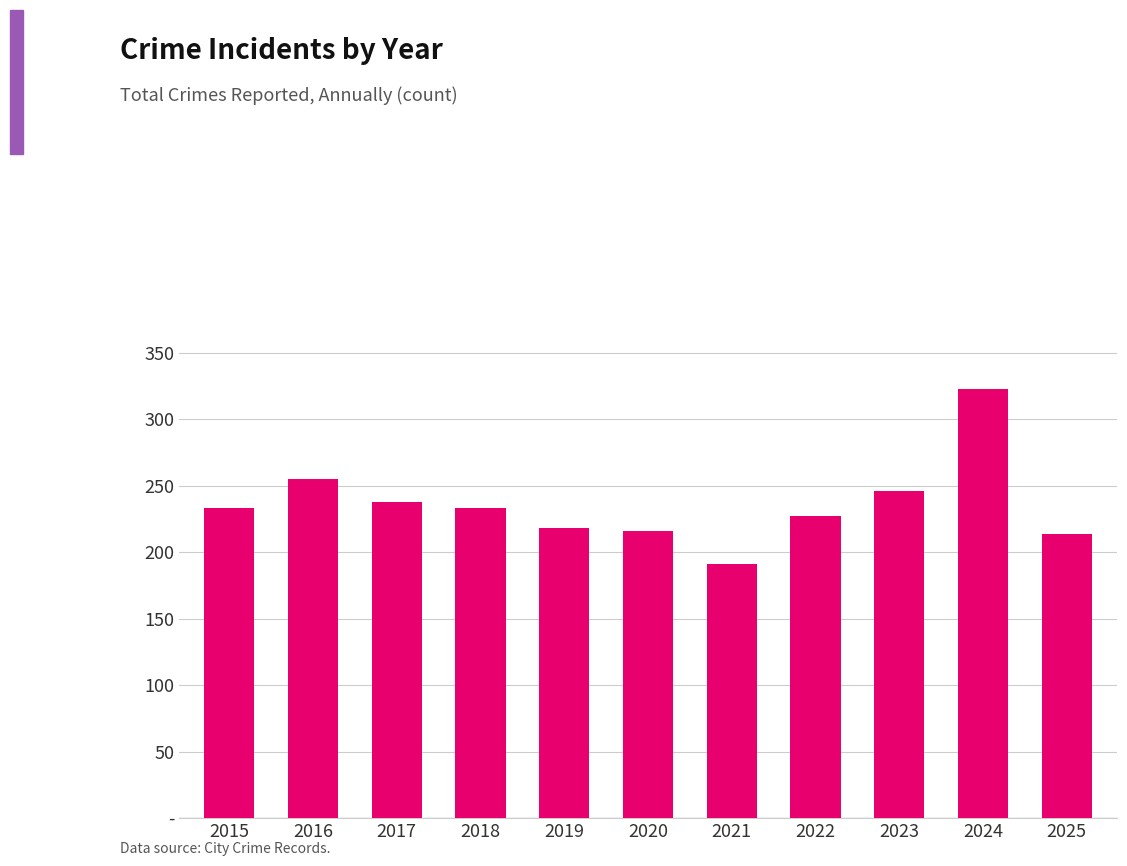

Between 2021 and 2023, which is larger?

2023